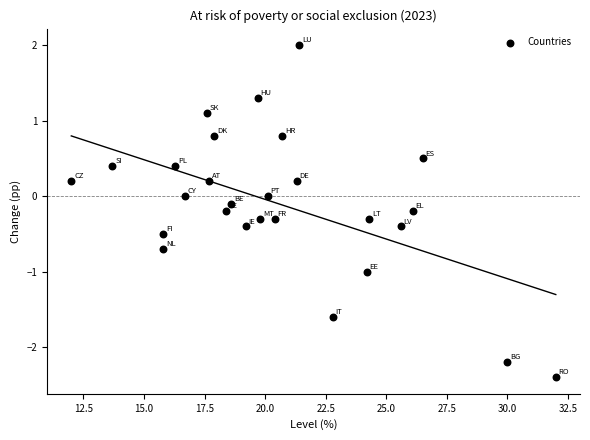

What is the range of X values (max minus min)?

20.0